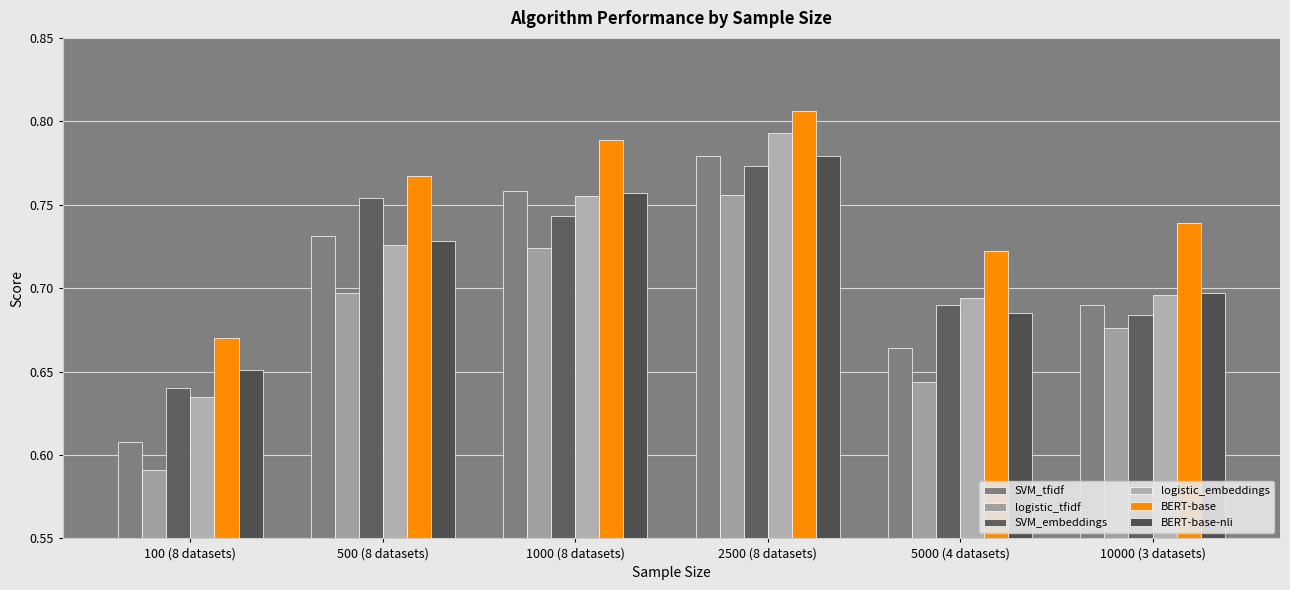

How many categories are shown in the chart?

6